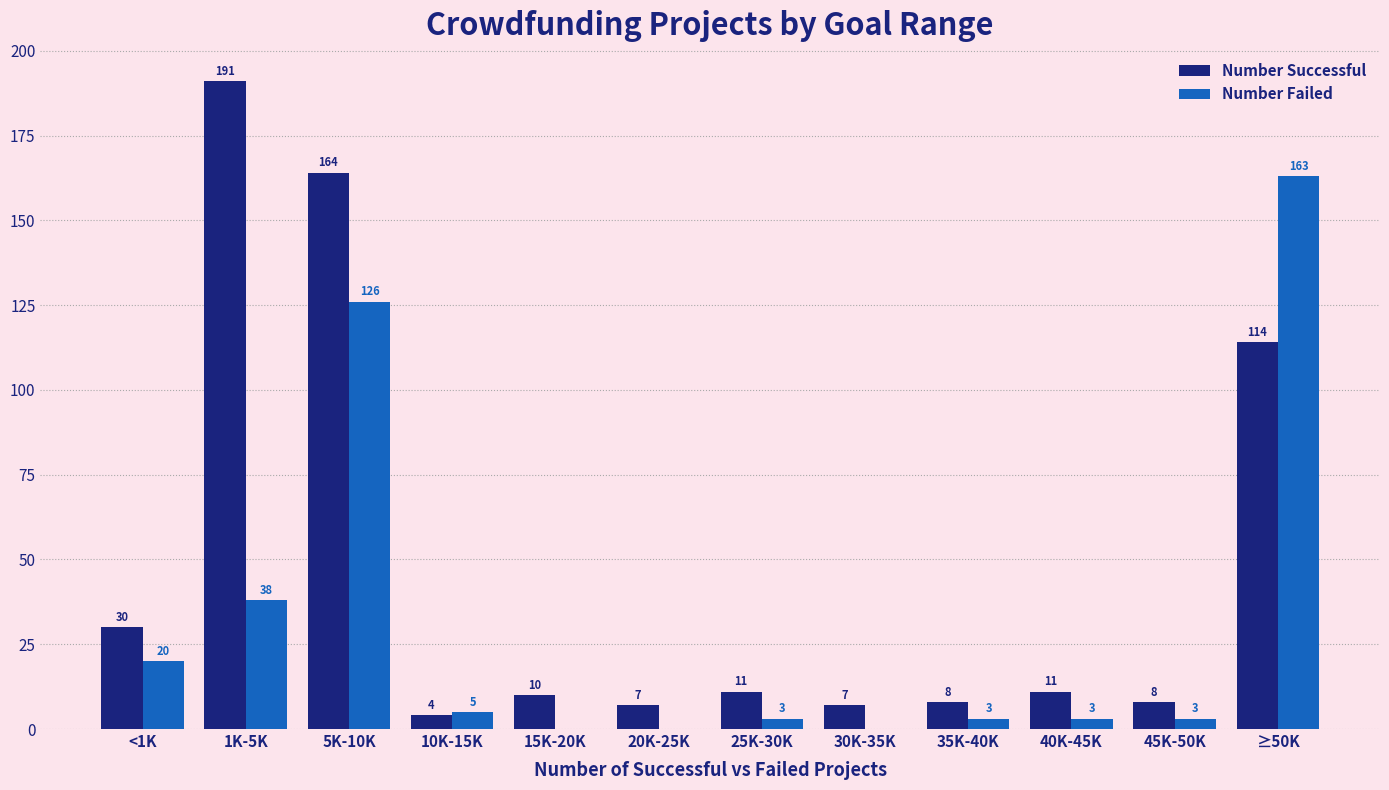

True or false: Number Failed has a value of 3 at 40K-45K.

True